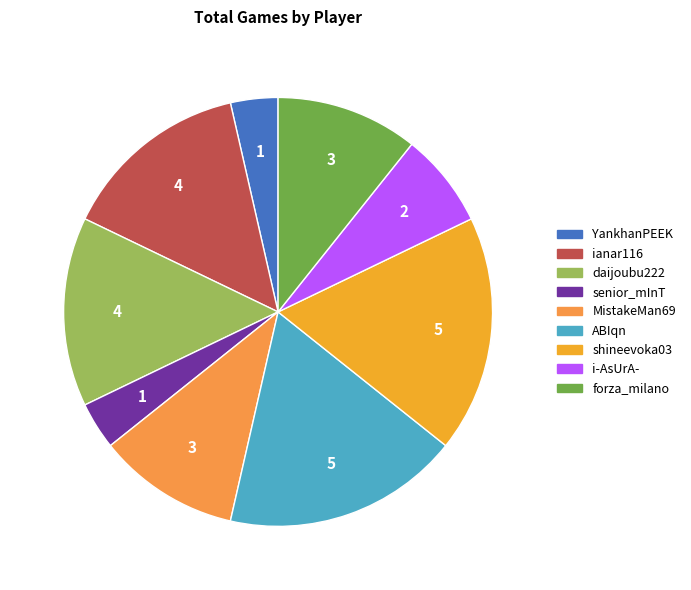

How many segments does this pie chart have?

9